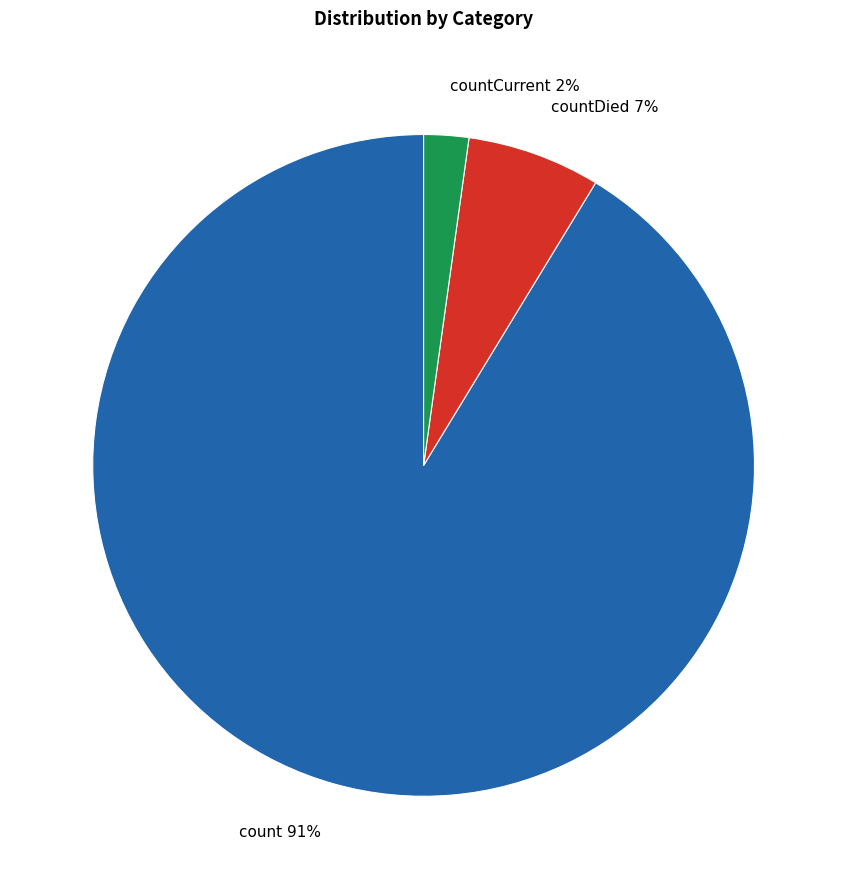

The countCurrent 2% slice represents 2% of the pie. True or false?

True